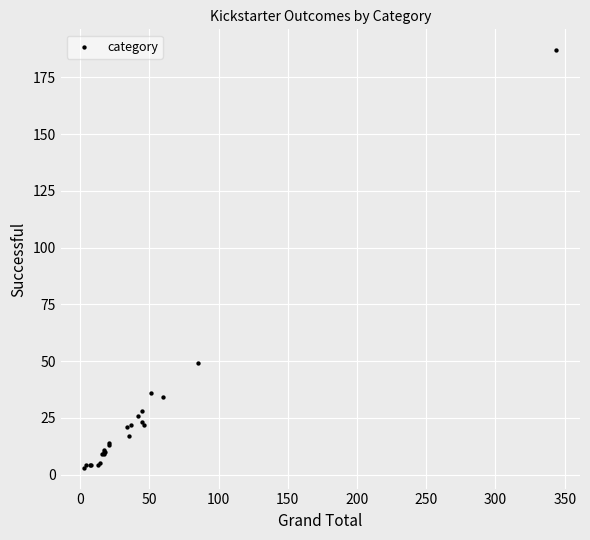

What Y value in the scatter plot is closest to 95?

49